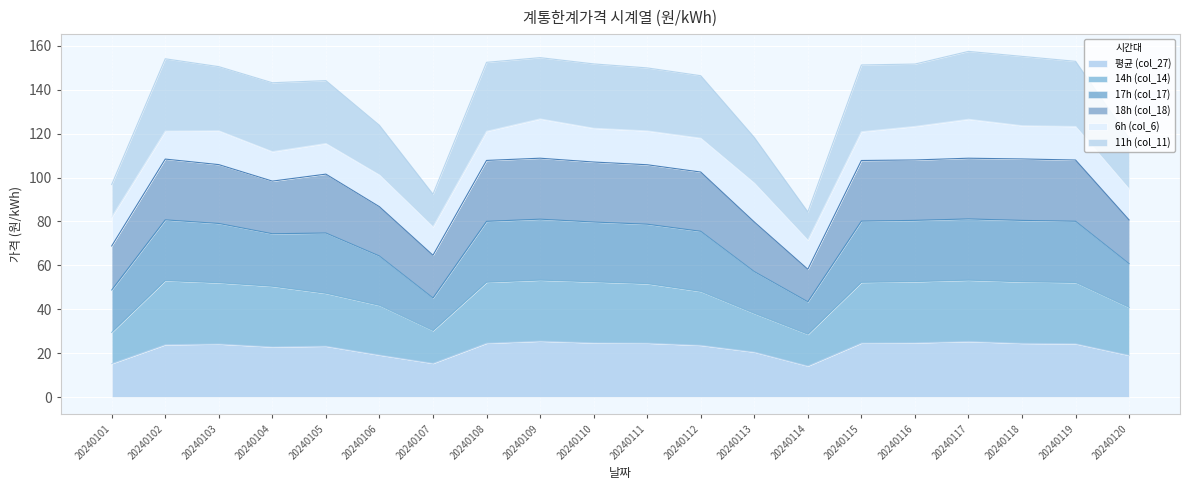

True or false: 17h (col_17) and 평균 (col_27) cross at least once.

False